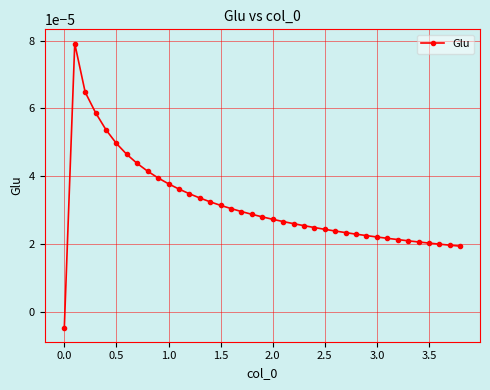

How many data points does each series have?

39